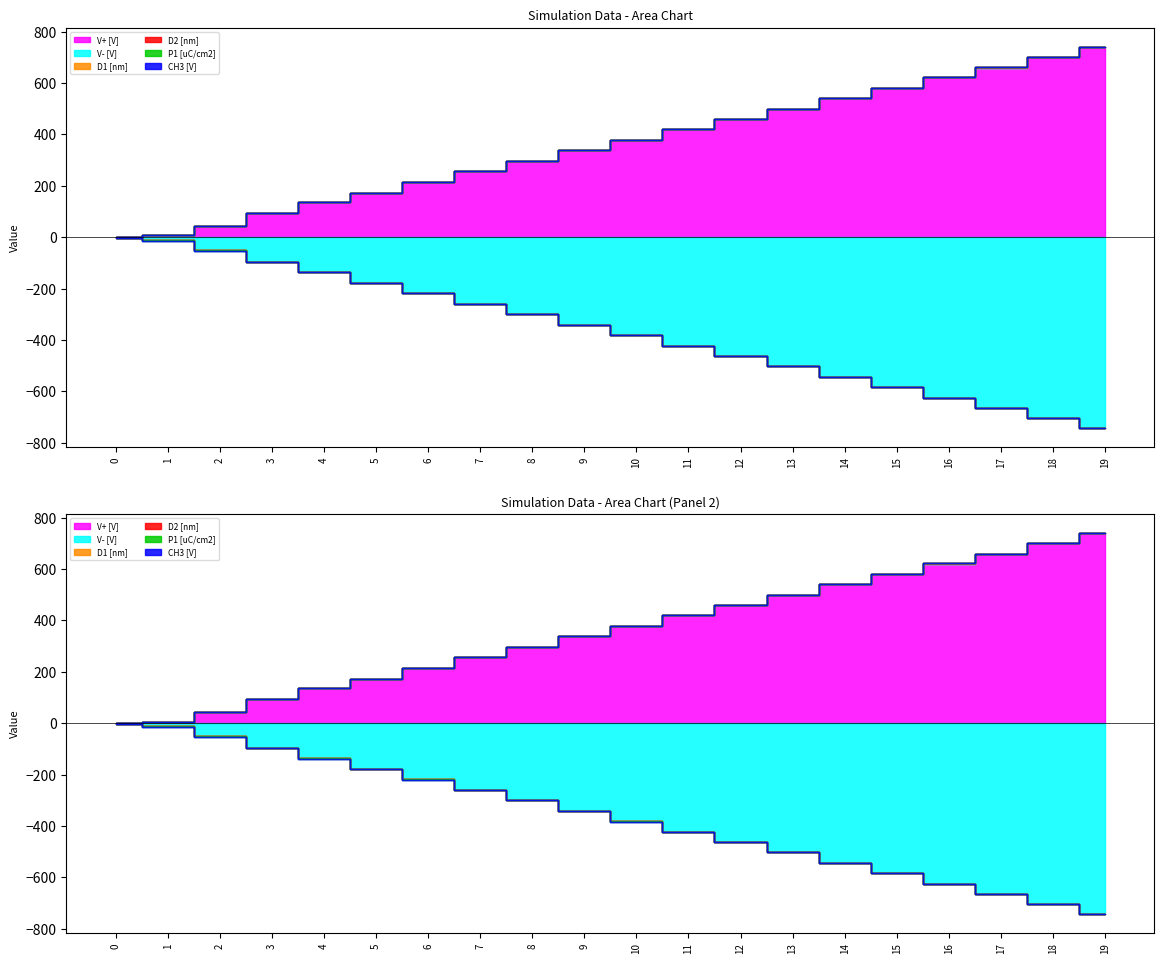

What is the highest value of the V- [V] series?

-1.8